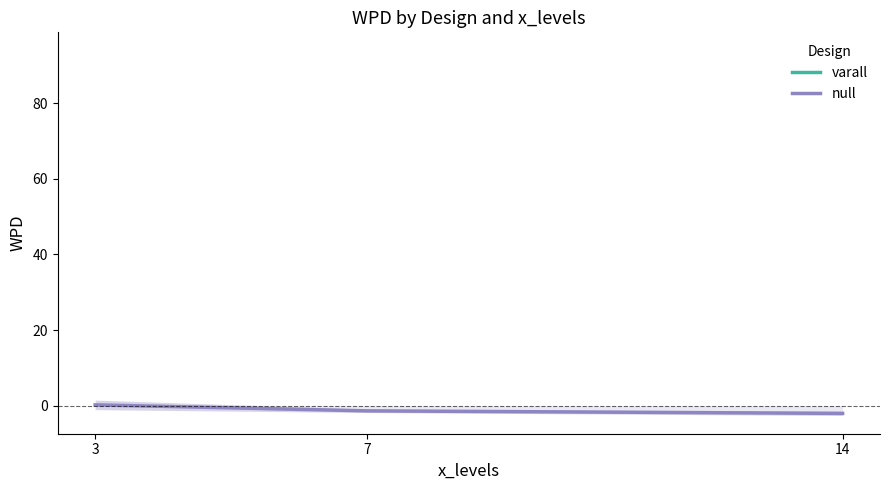

List the labels in order of null value, largest first.

3, 7, 14